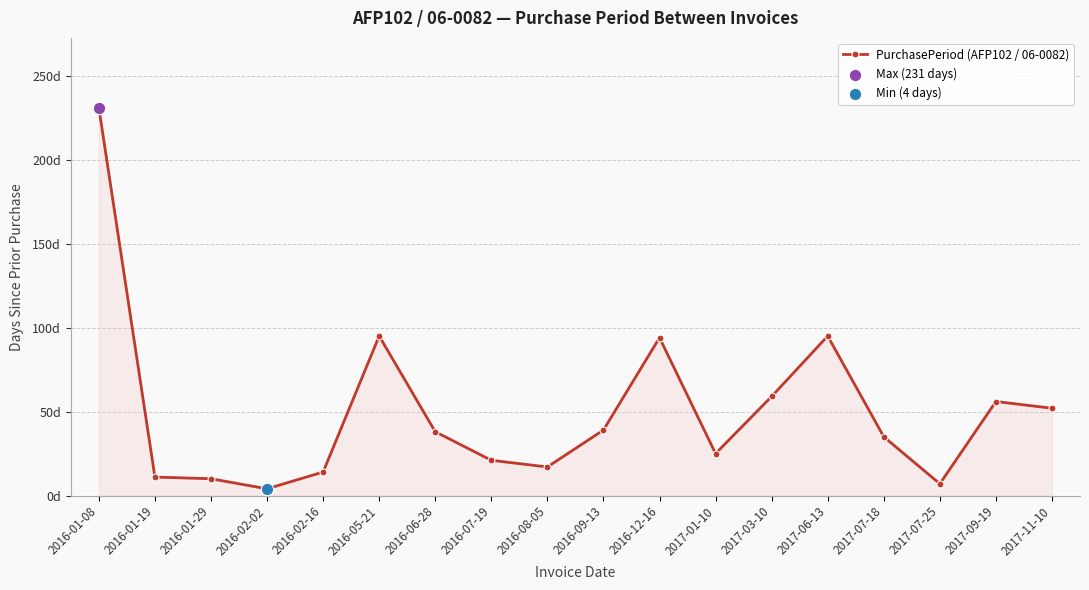

Does the chart have visible grid lines?

Yes